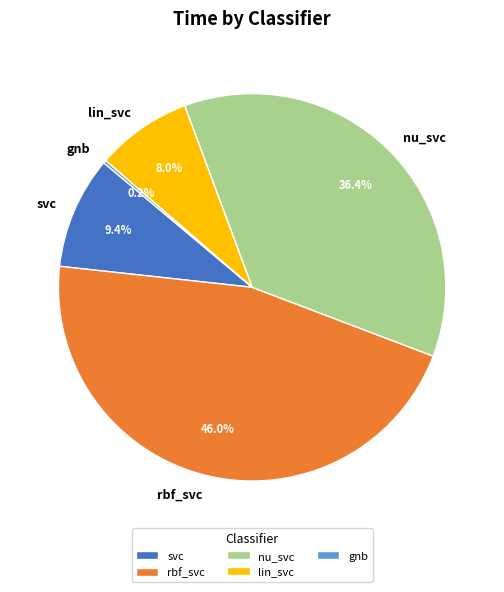

What is the total percentage of nu_svc and lin_svc?

44.4%